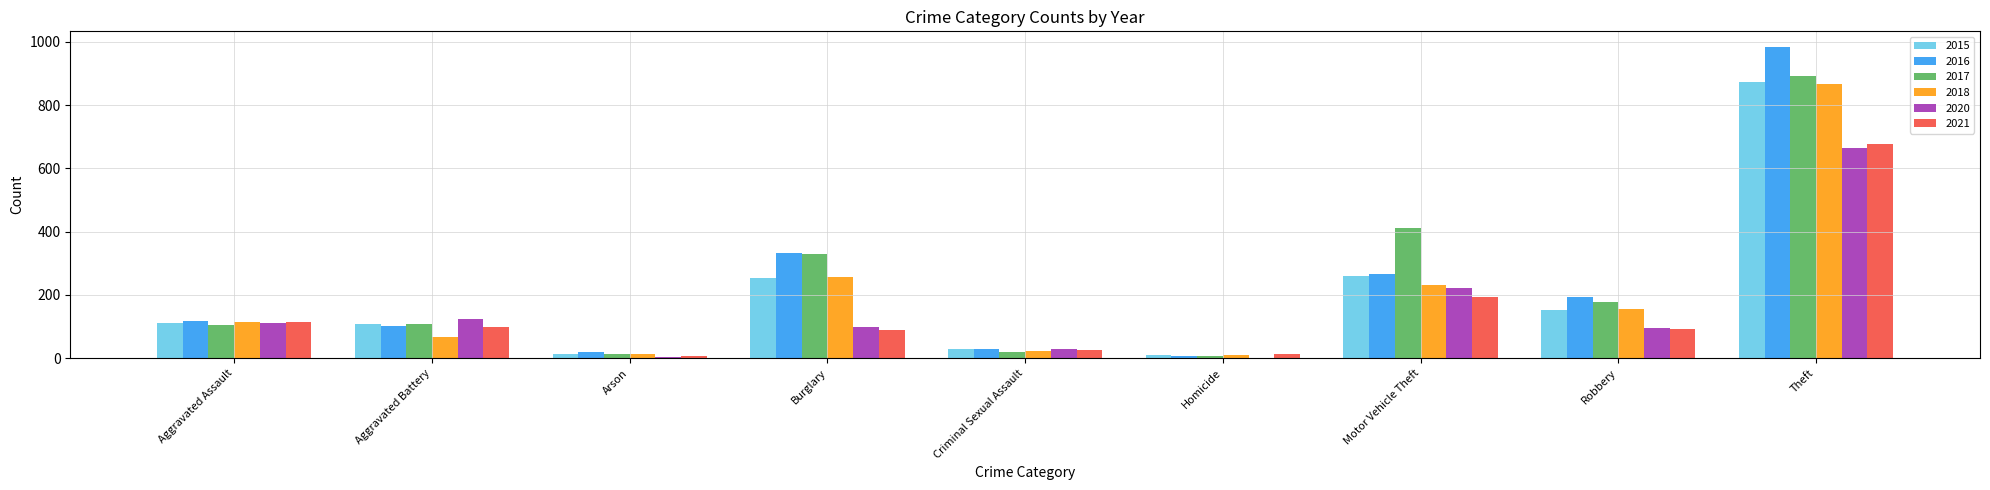

What are all the series names shown in the legend?

2015, 2016, 2017, 2018, 2020, 2021